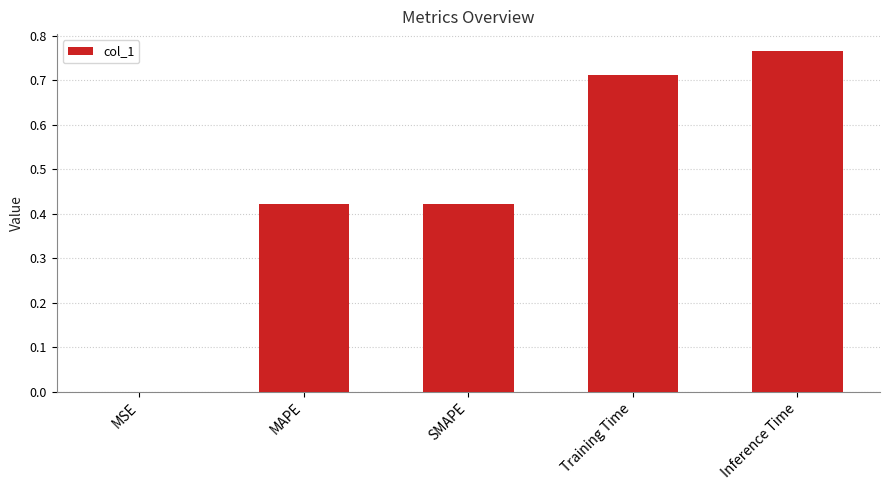

What is the sum of all values?

2.3